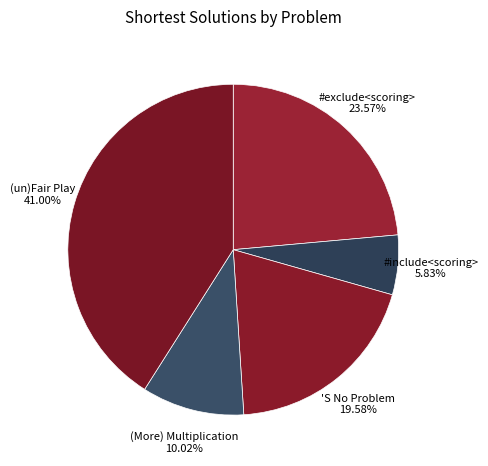

To the nearest percent, what is the difference between the (More) Multiplication and (un)Fair Play slice percentages?

31%